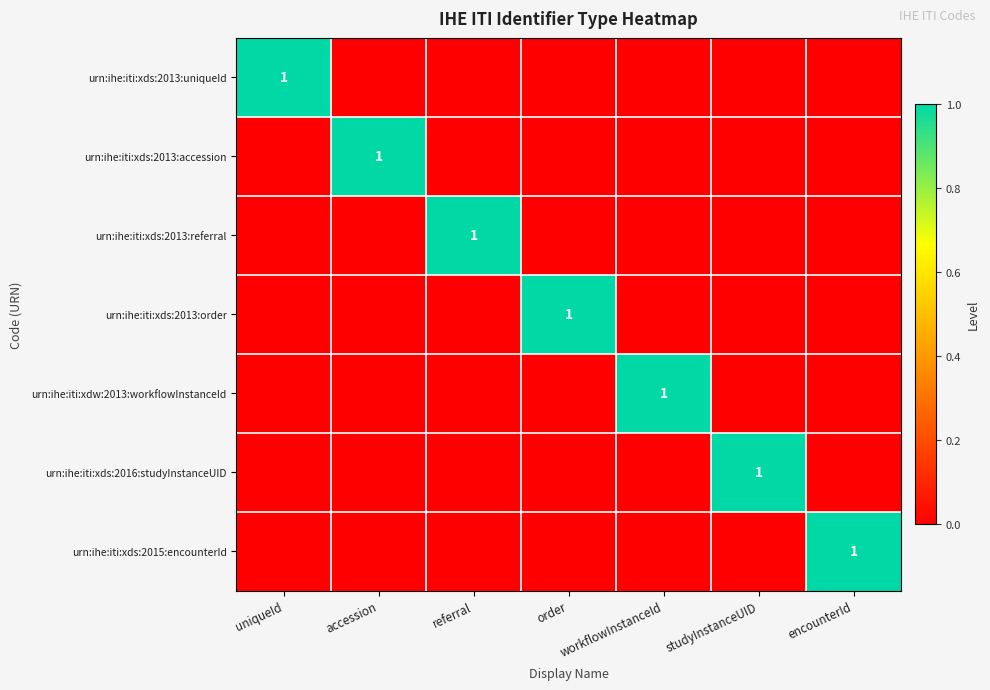

The urn:ihe:iti:xds:2013:referral series shows 1 at referral. True or false?

True